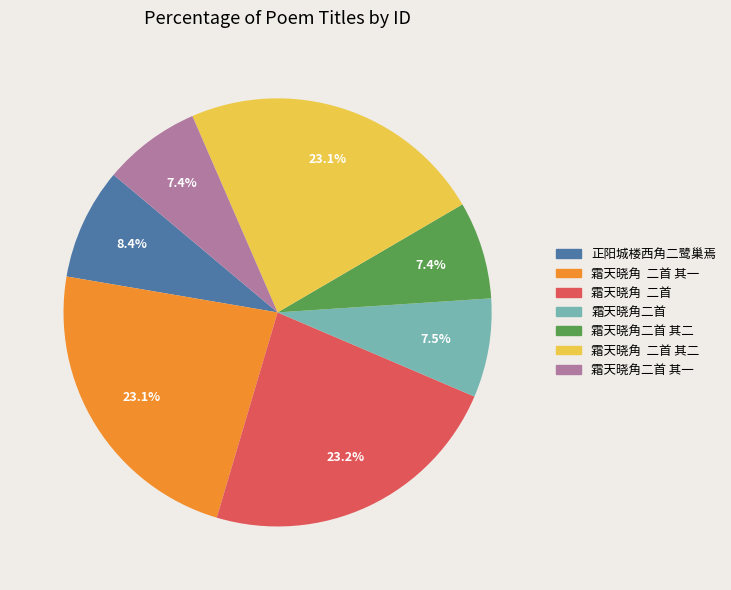

How many slices are in this pie chart?

7